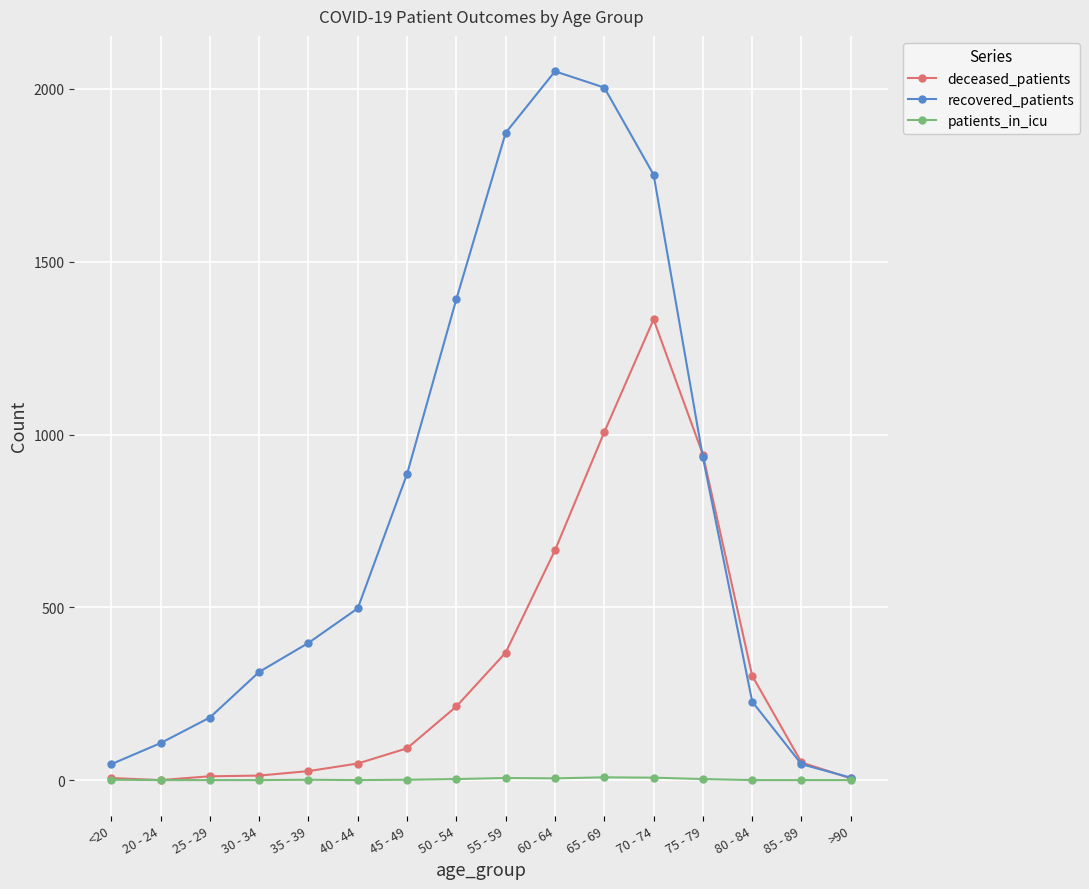

True or false: patients_in_icu has a value of 0 at >90.

True